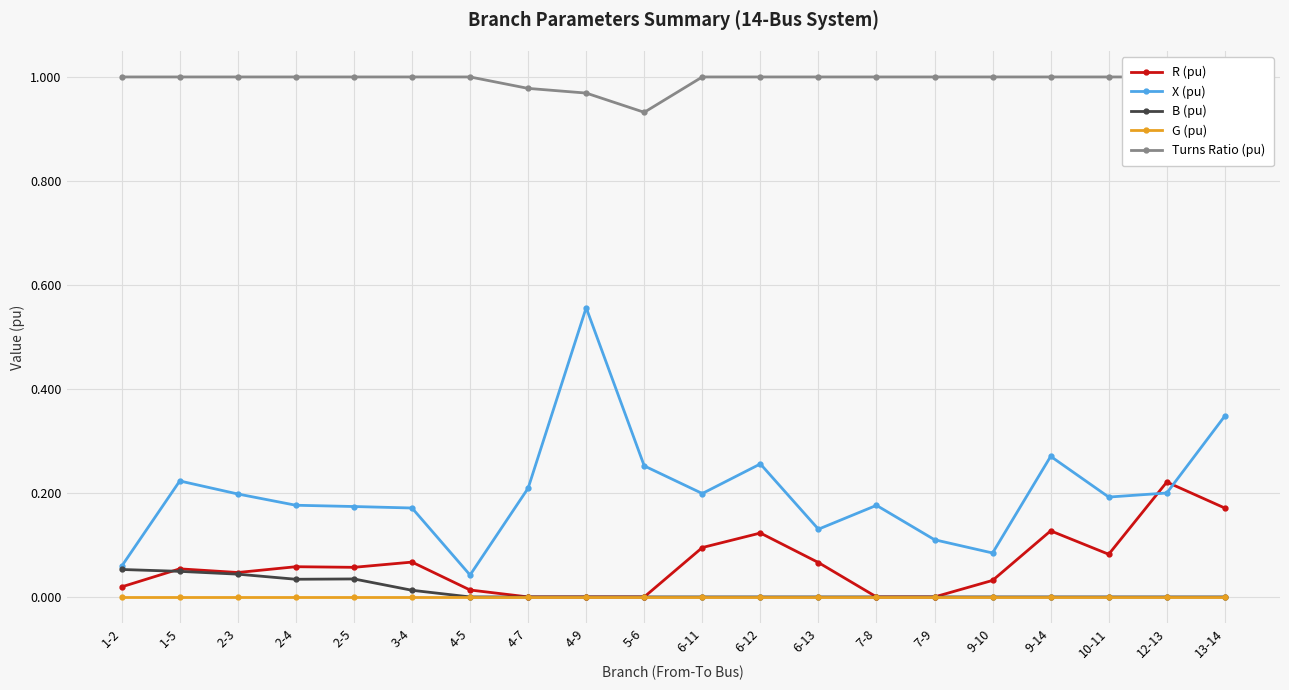

True or false: X (pu) has more than 2 interior local peaks.

True